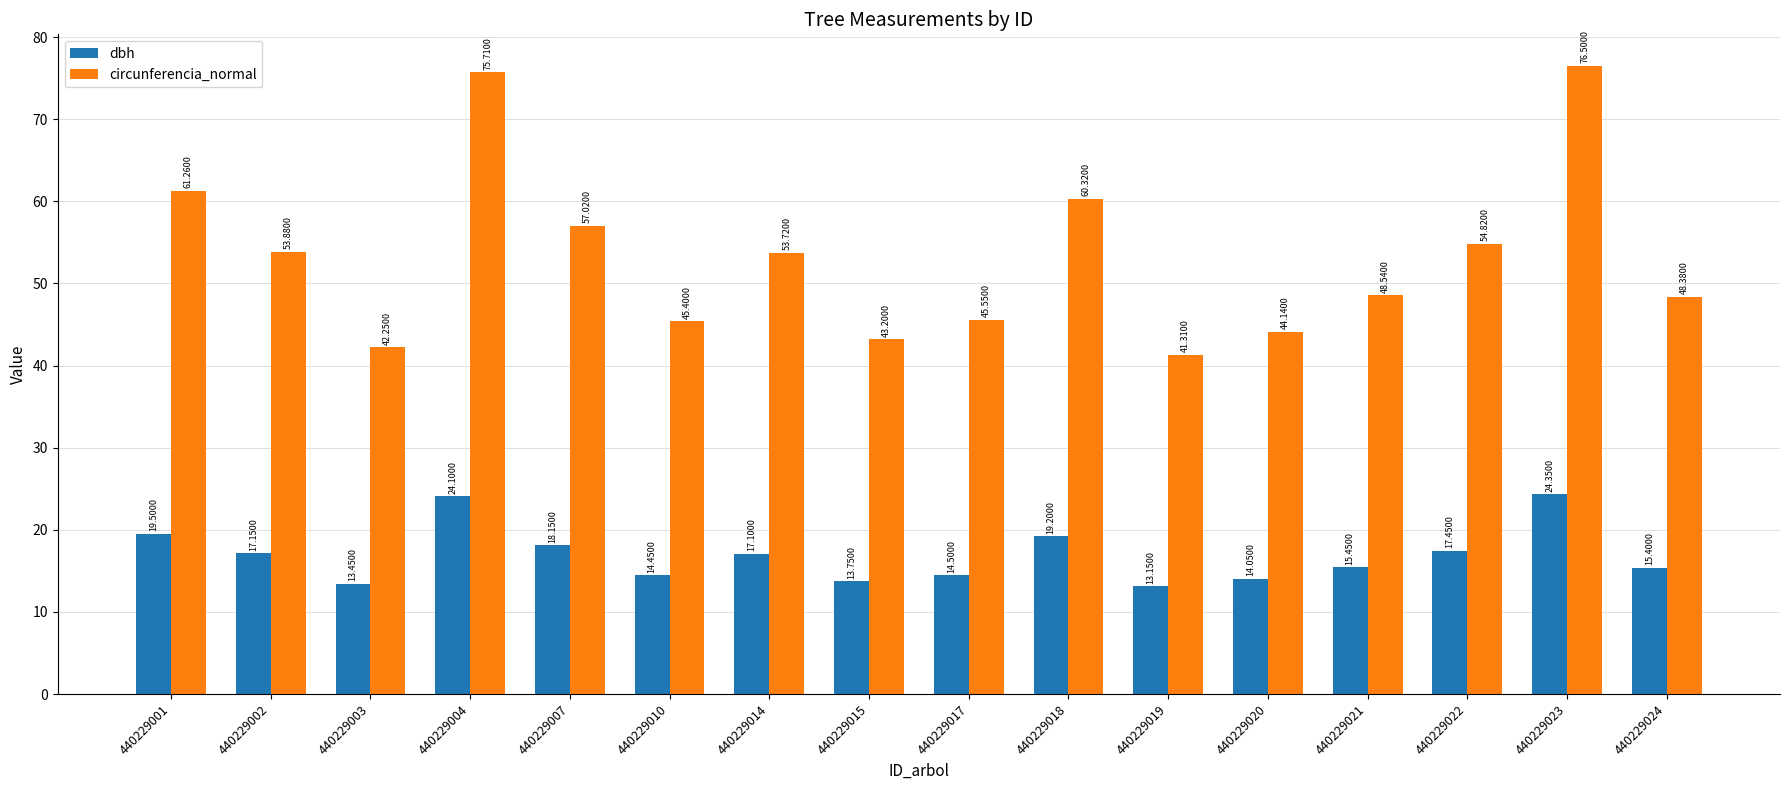

Is it true that circunferencia_normal equals 24.9 at 440229019?

False